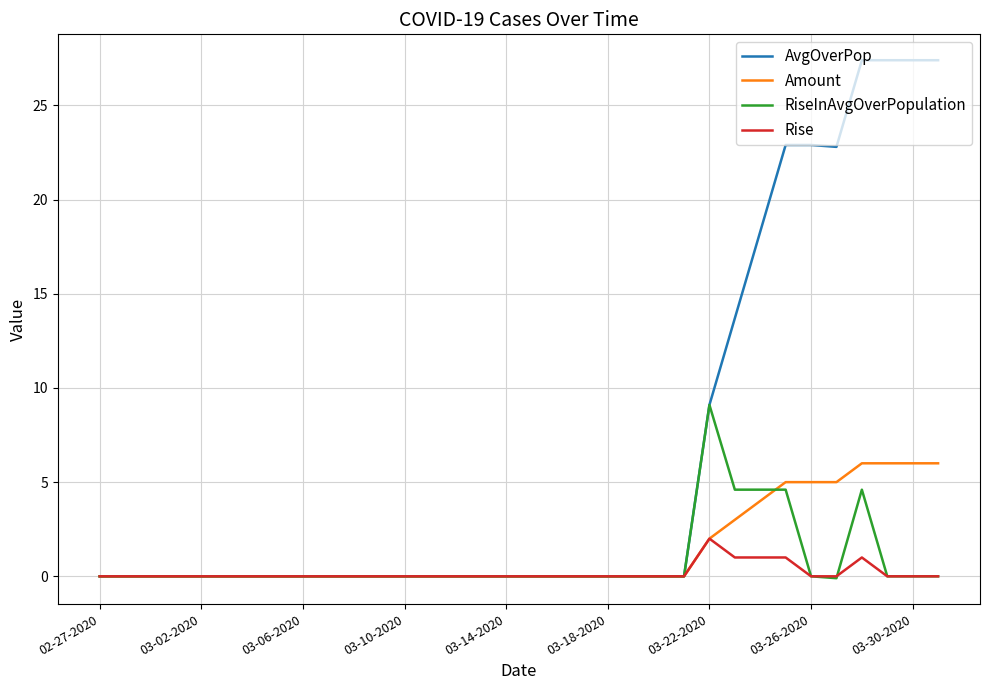

How many distinct data groups are displayed?

4